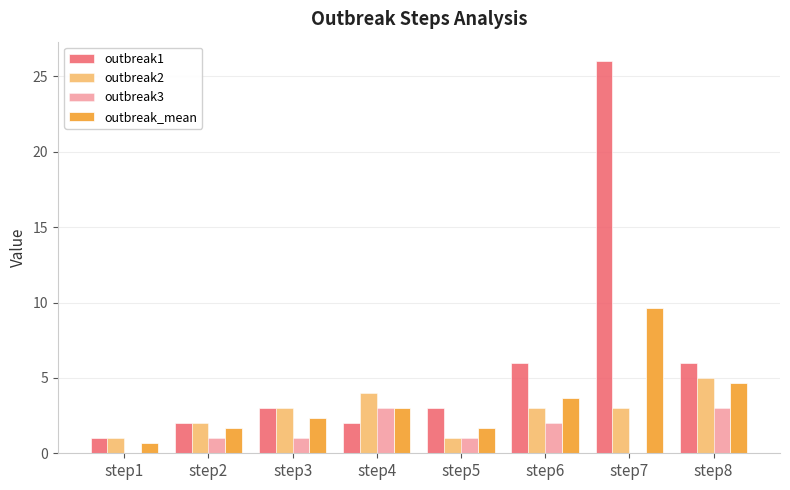

Which has a higher value, step6 or step3?

step6